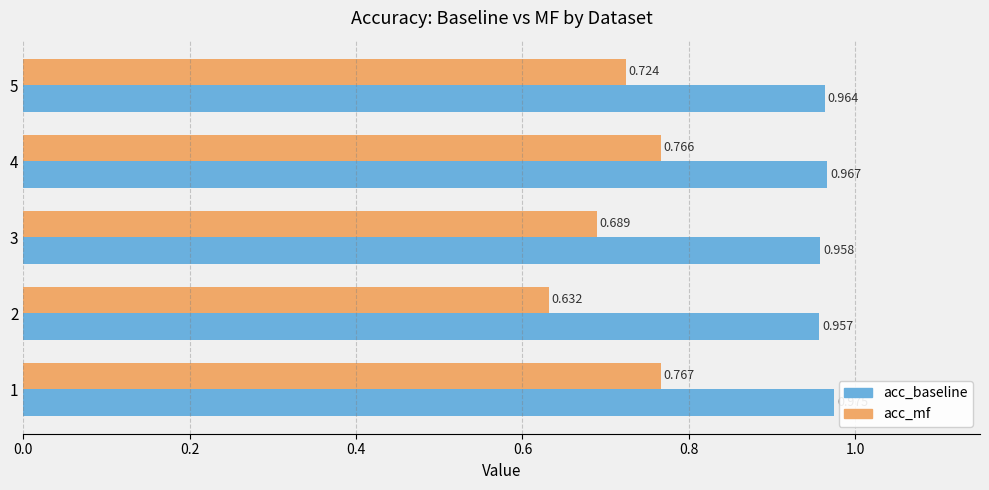

Is the value of acc_mf at 5 greater than the value of acc_baseline at 4?

No